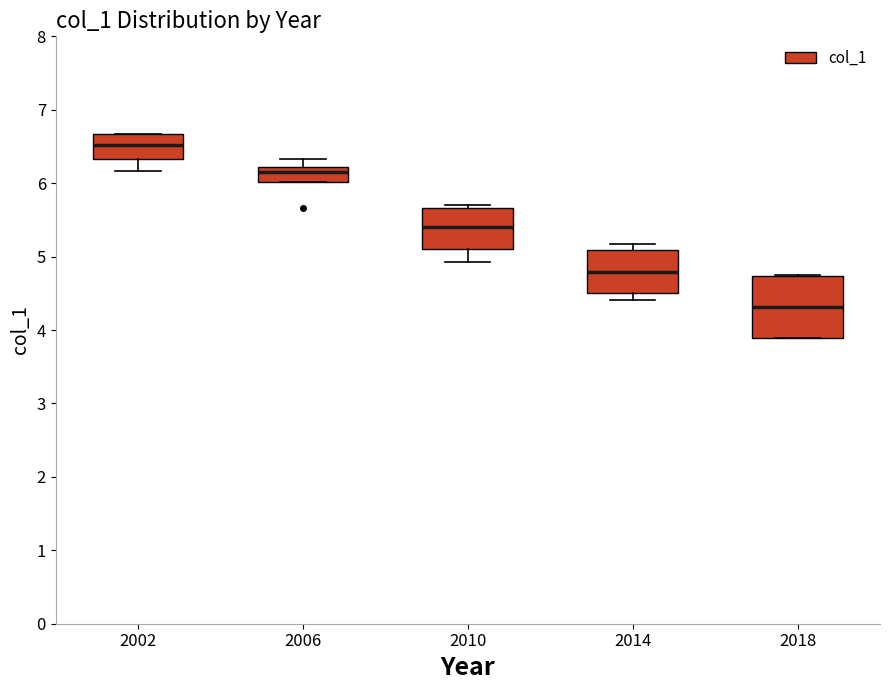

Which box has the lowest median line?

2018